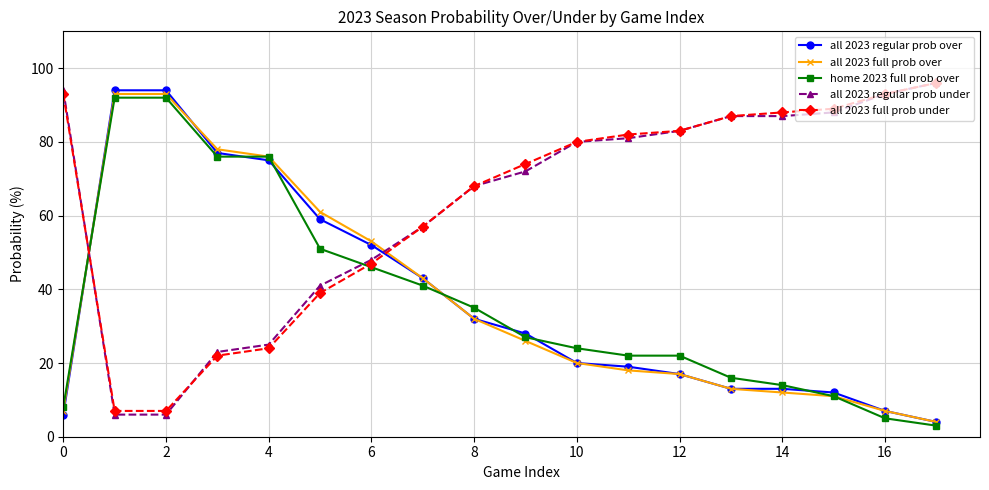

How many distinct data groups are displayed?

5